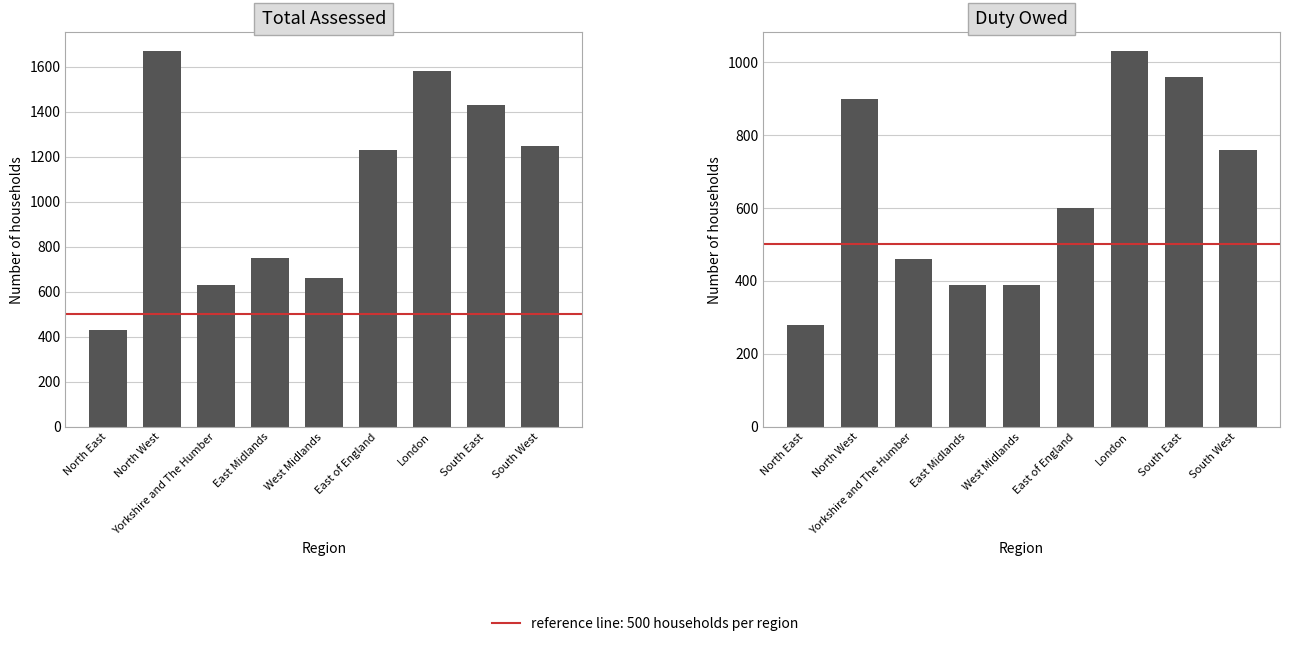

What is the average value of the Total Assessed series?

1070